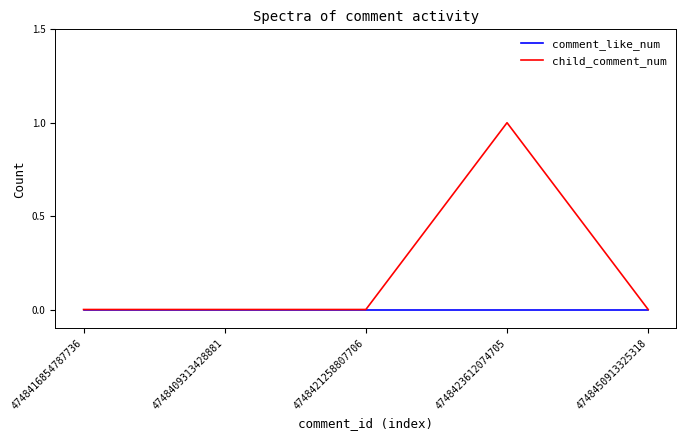

What position from the right is 4748450913325318?

1